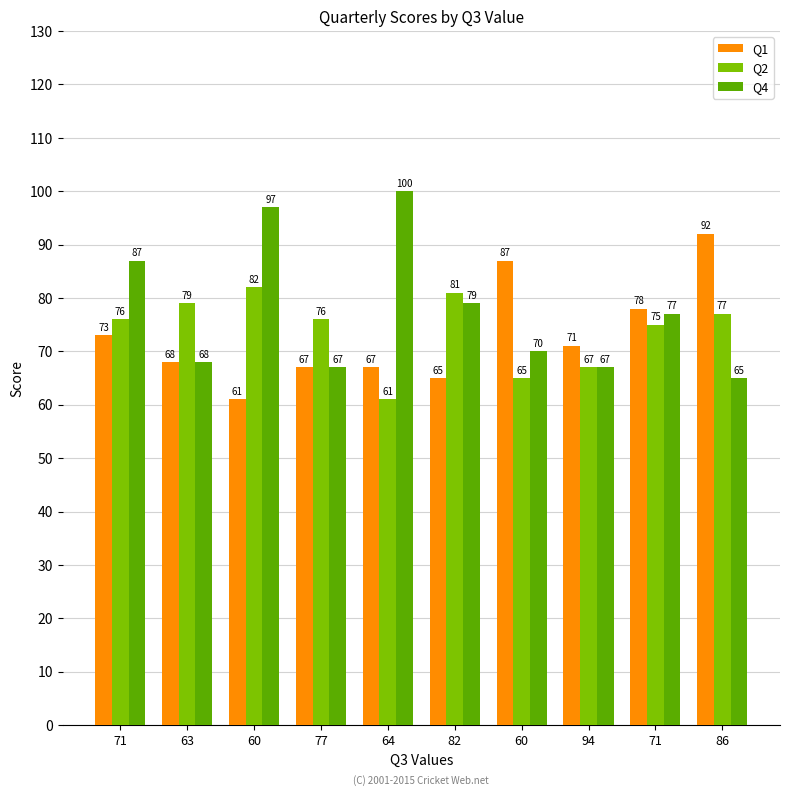

How many categories are shown in the chart?

10